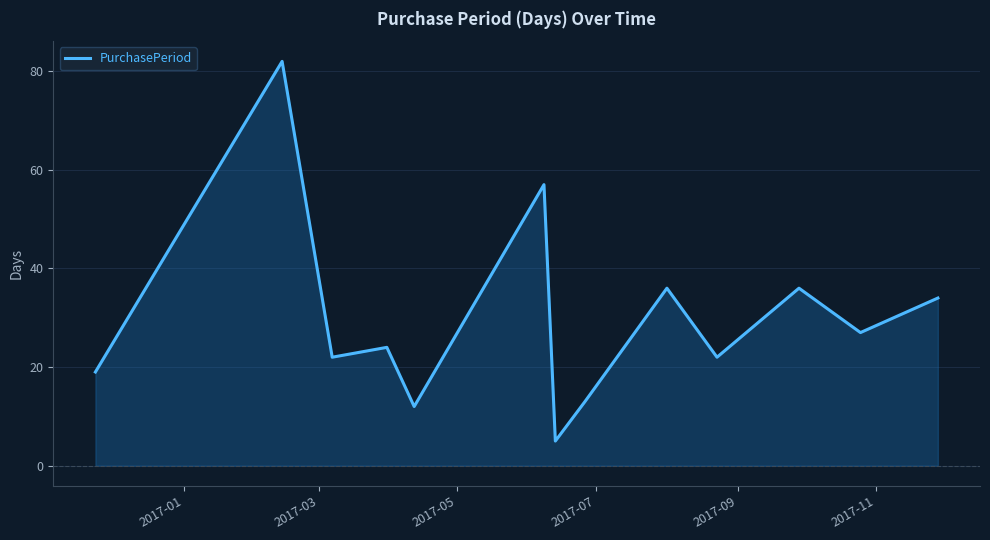

What is the greatest value displayed?

82